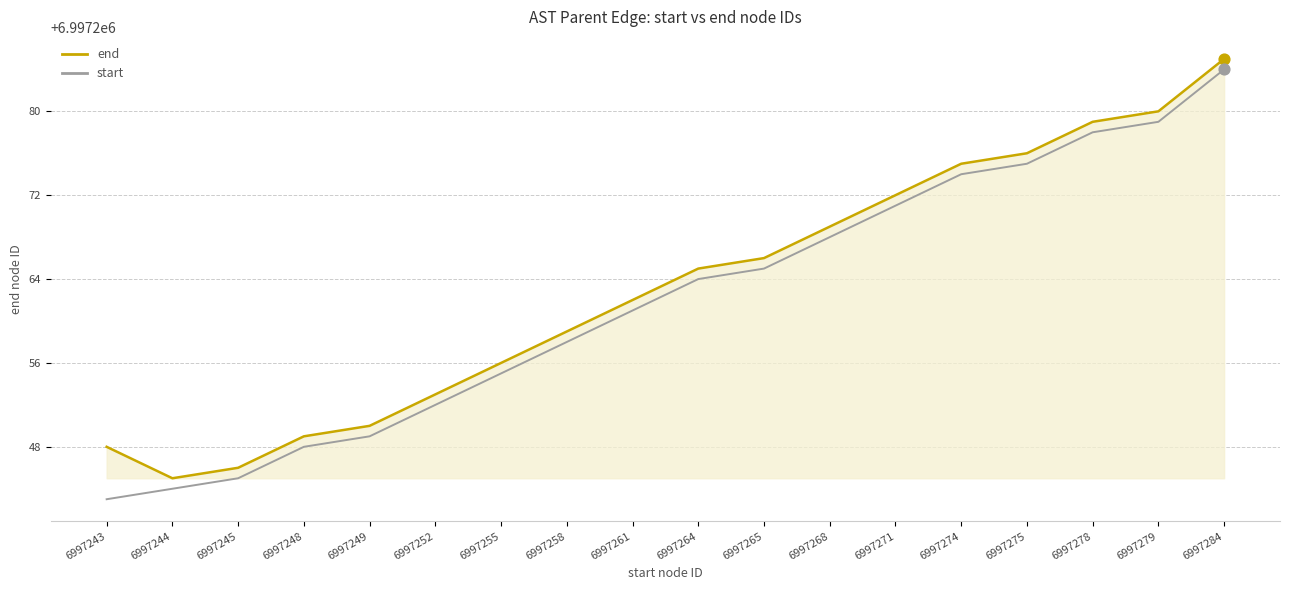

At which category is the sum across all series the highest?

6997284